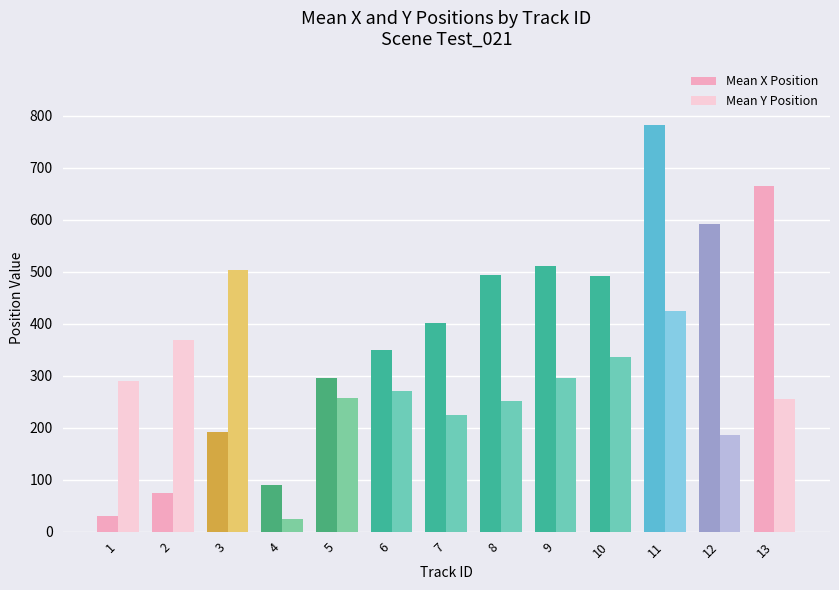

Which series has the widest spread of values?

Mean X Position